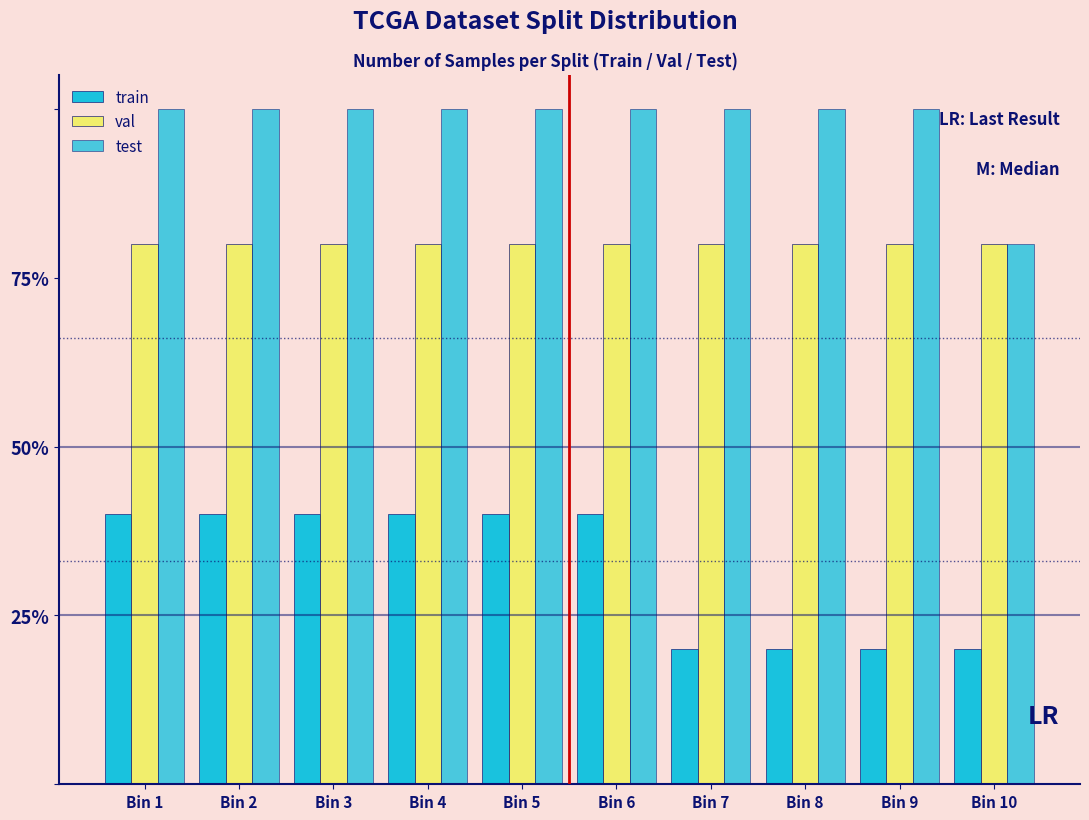

Are the bars grouped side by side (vs. stacked)?

Yes